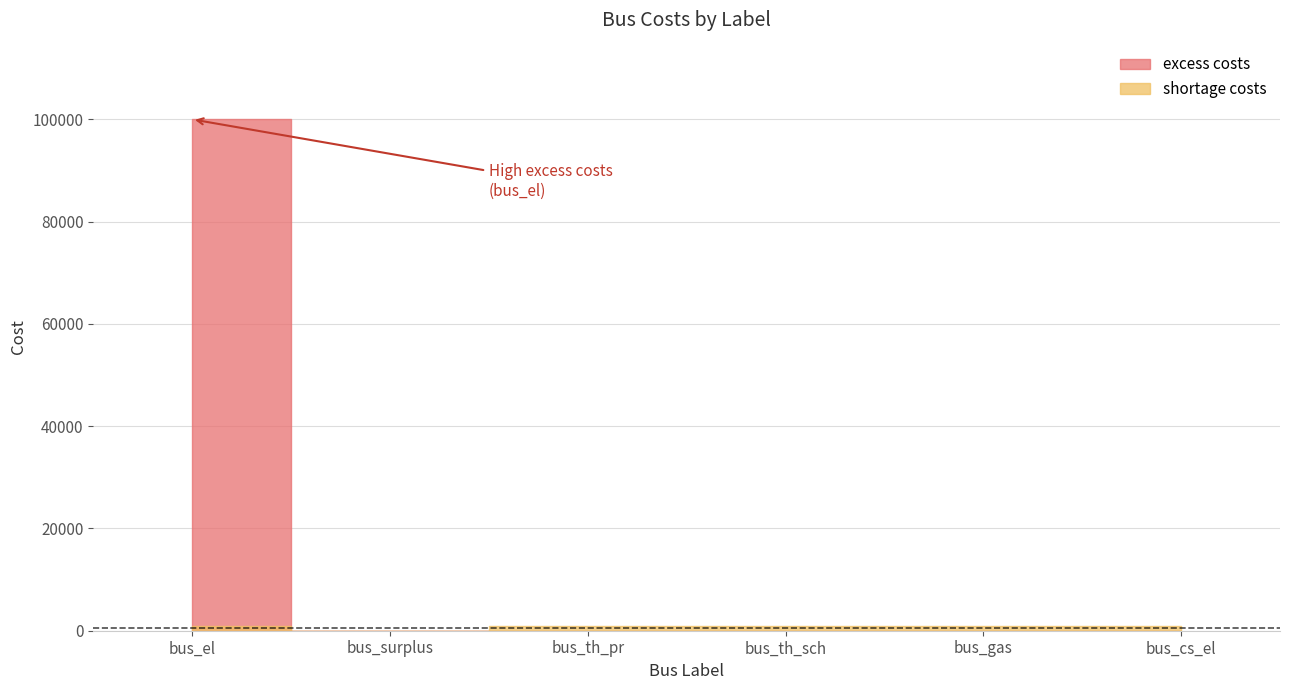

The excess costs series shows 160897 at bus_el. True or false?

False